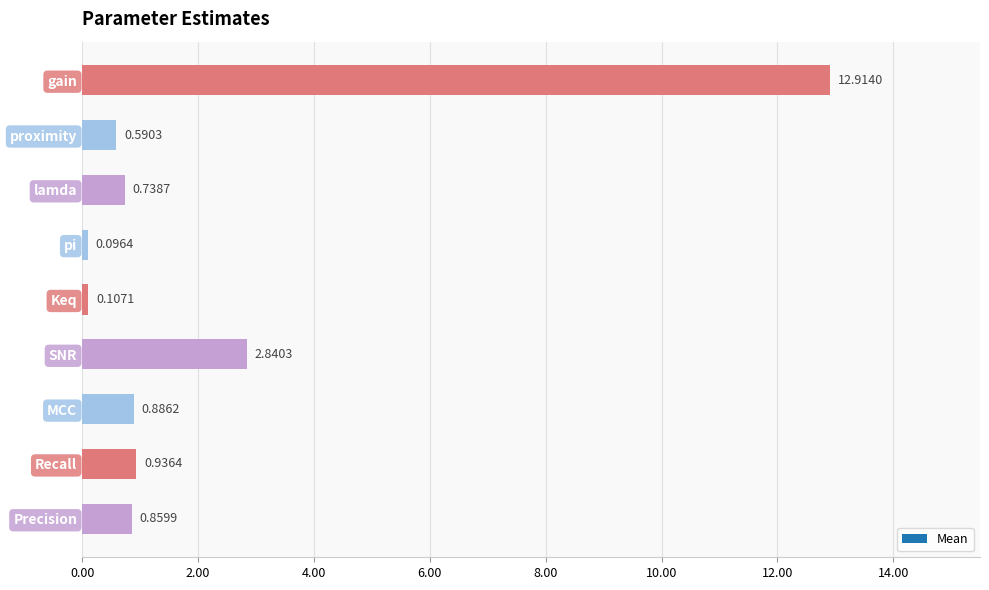

Which label corresponds to the largest value in the chart?

gain